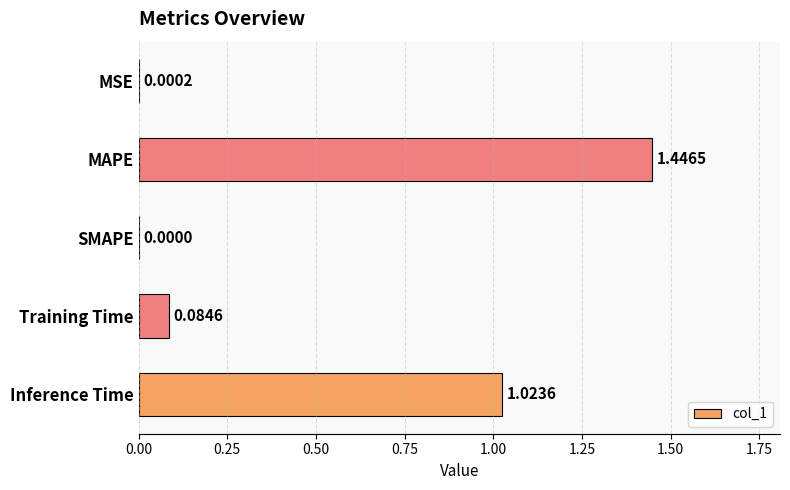

What is the change in value from SMAPE to Inference Time?

+1.0